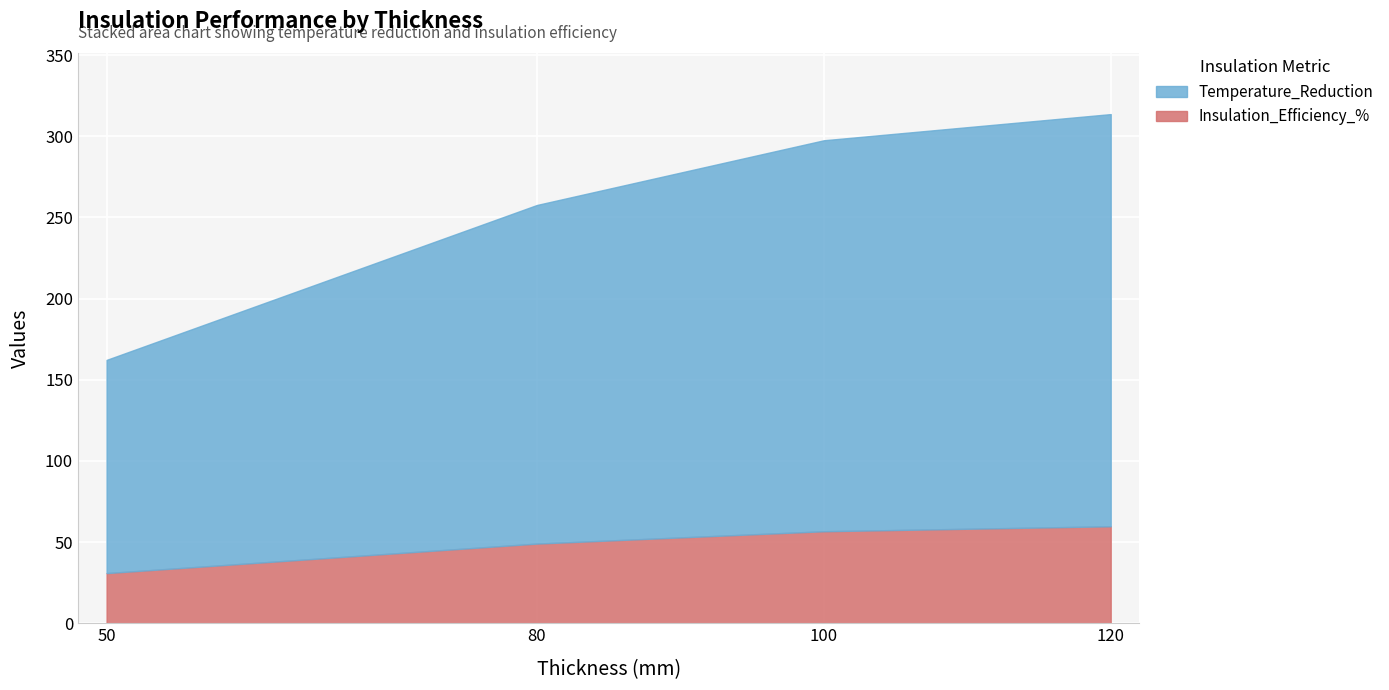

True or false: Temperature_Reduction has more than 2 interior local peaks.

False